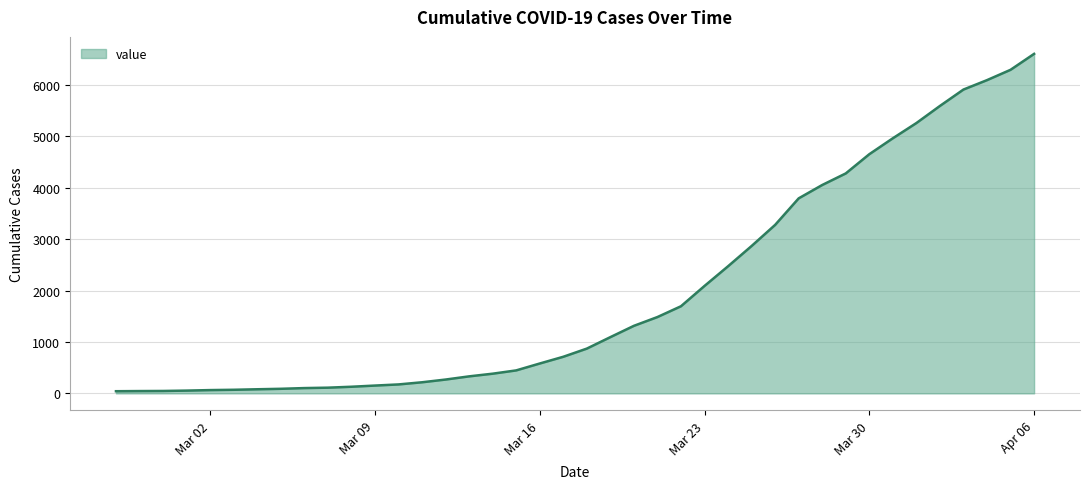

What is the greatest value displayed?

6605